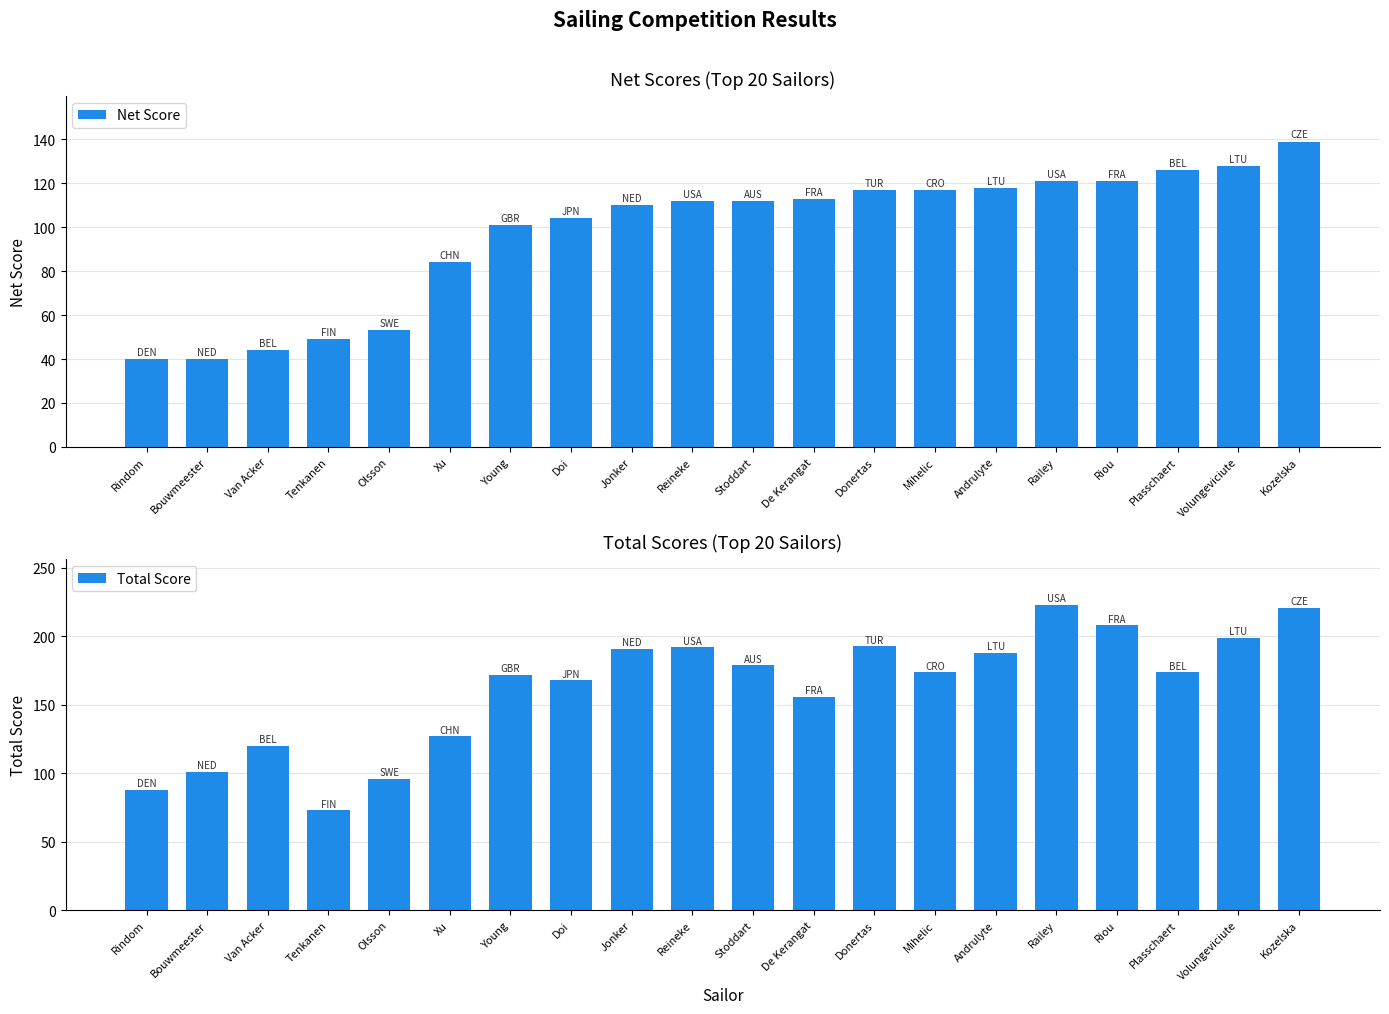

What is the maximum value for Net Score?

139